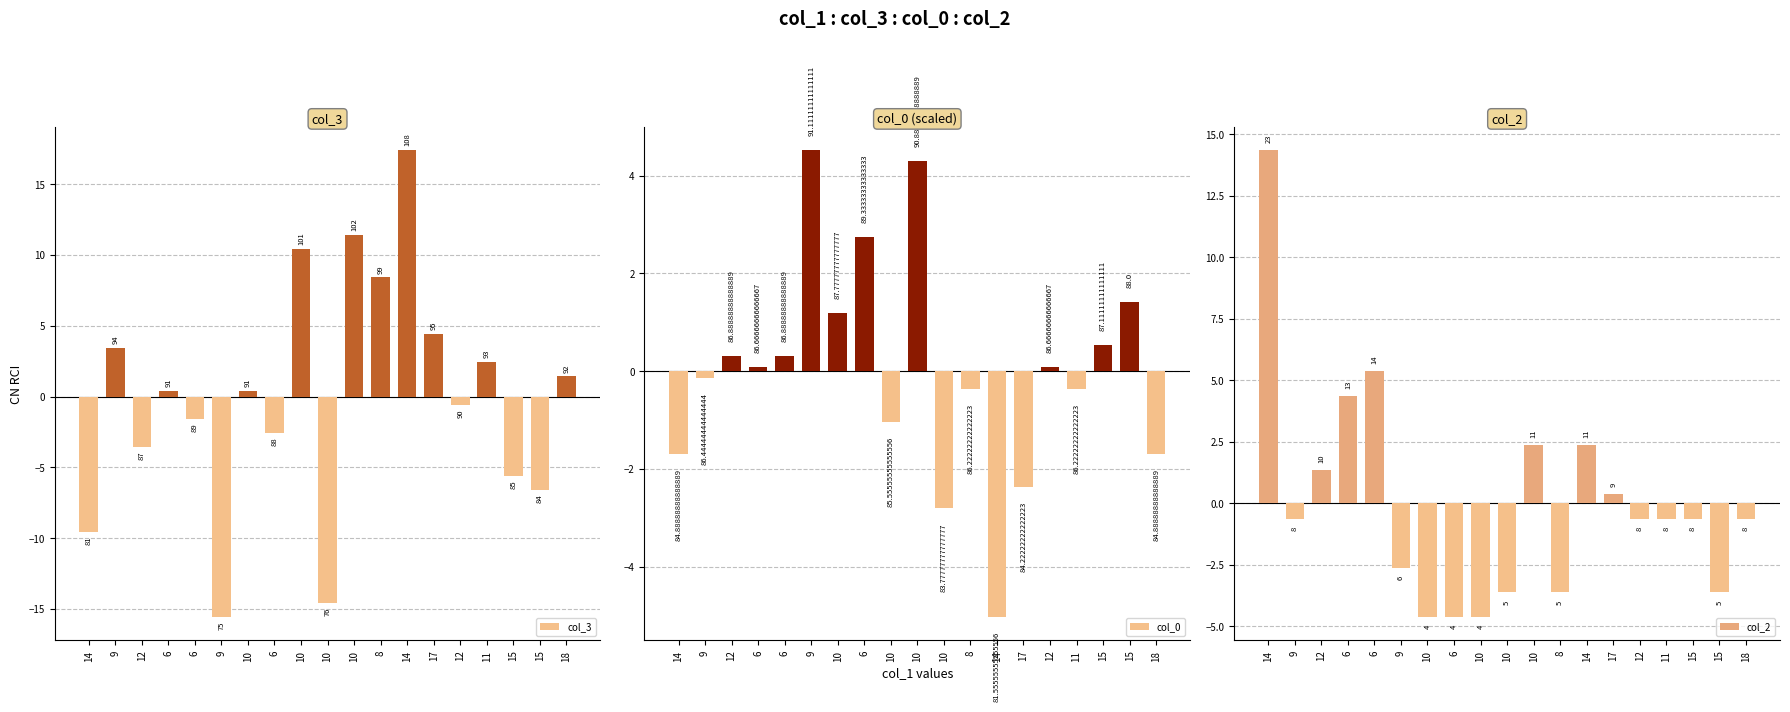

Where does the col_0 series first go above 0?

12